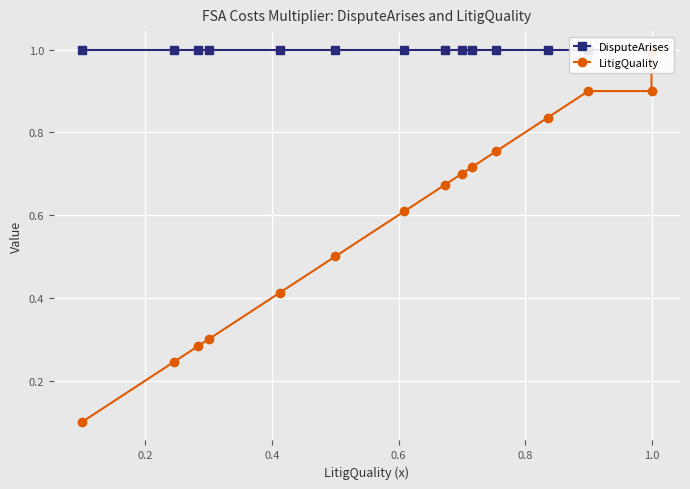

Which series has the widest spread of values?

LitigQuality